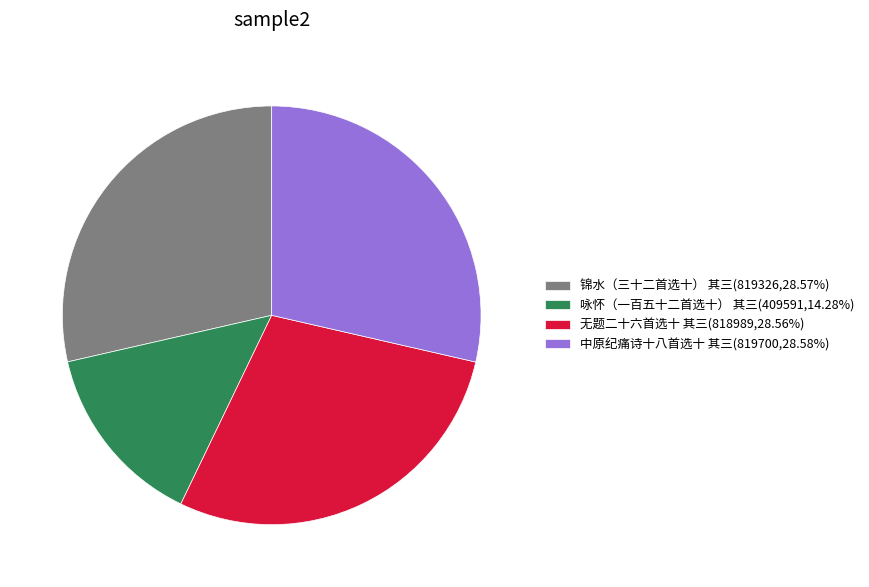

Is it true that 锦水（三十二首选十） 其三 is 15% of the pie?

False